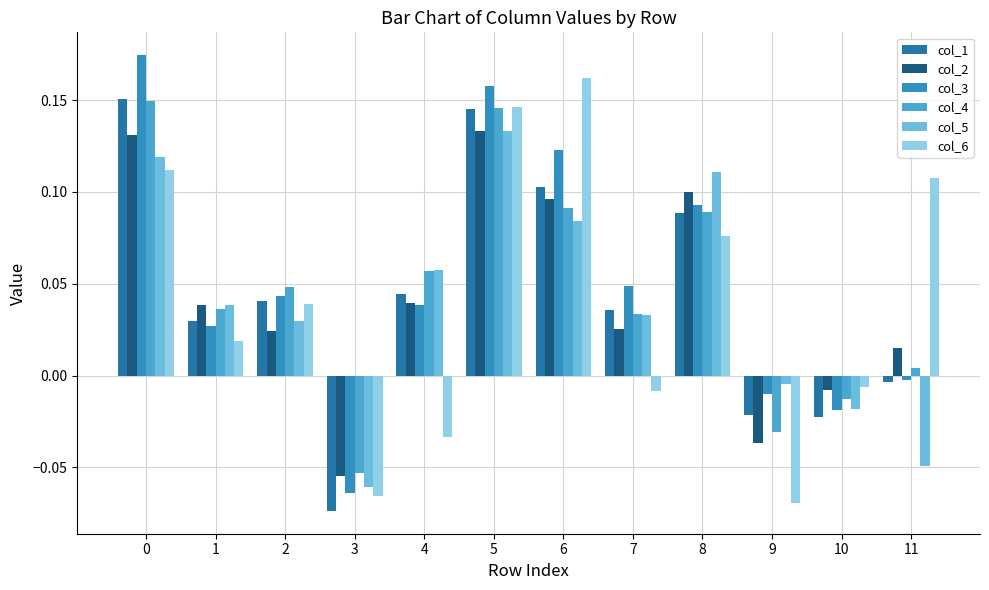

True or false: col_1 has a value of -0.0 at 9.

True